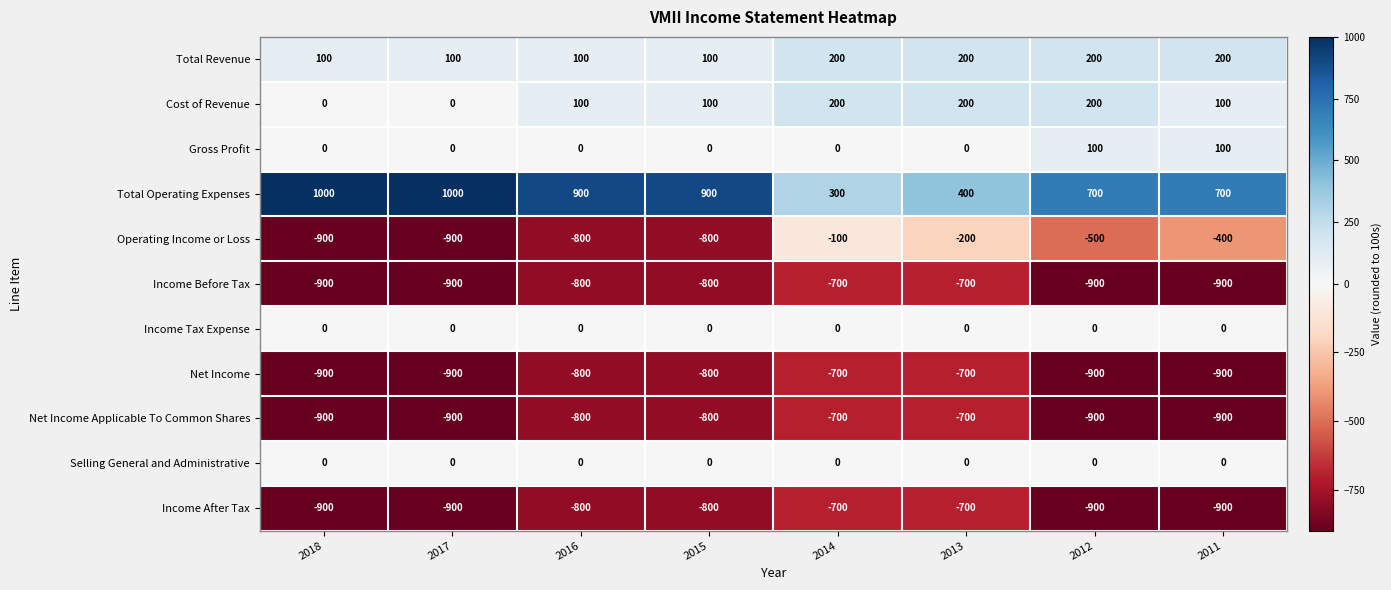

At which label is Income Before Tax closest to -800?

2016